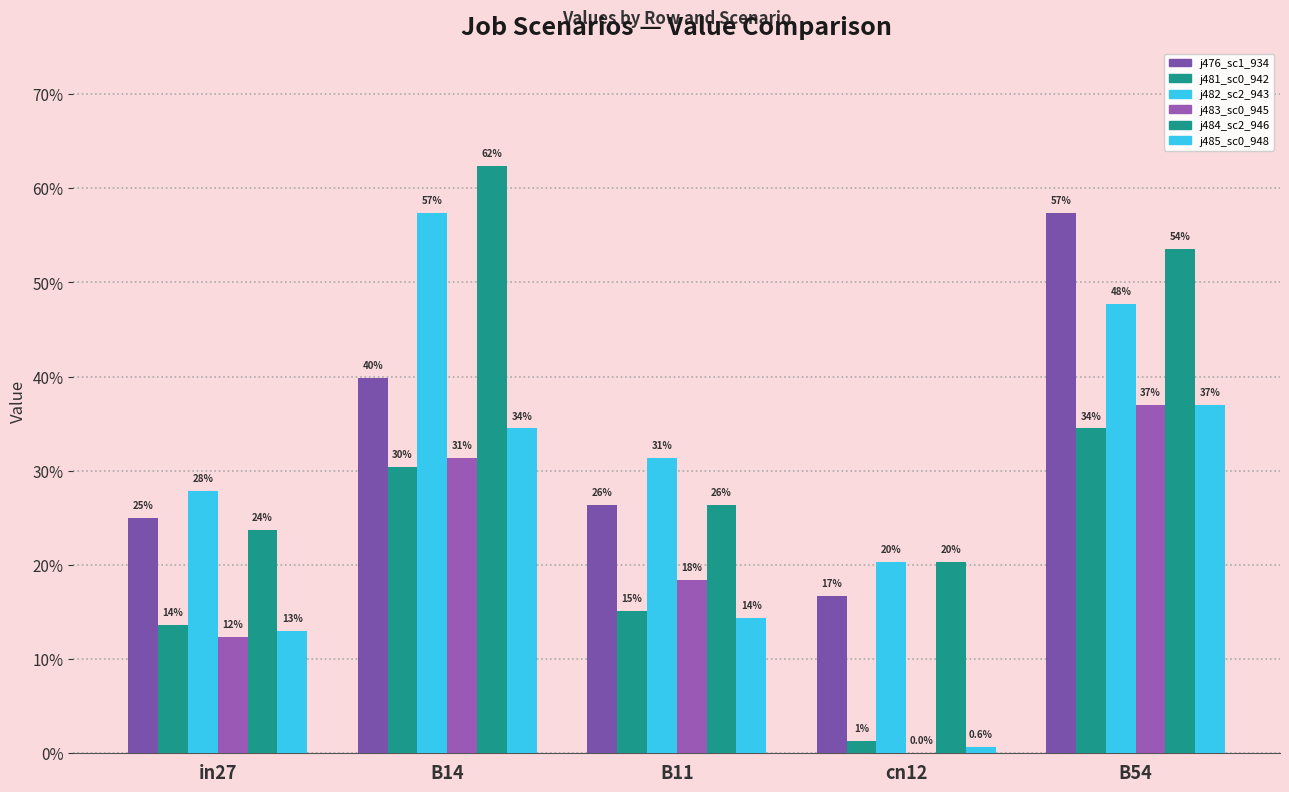

Are the bars grouped side by side (vs. stacked)?

Yes